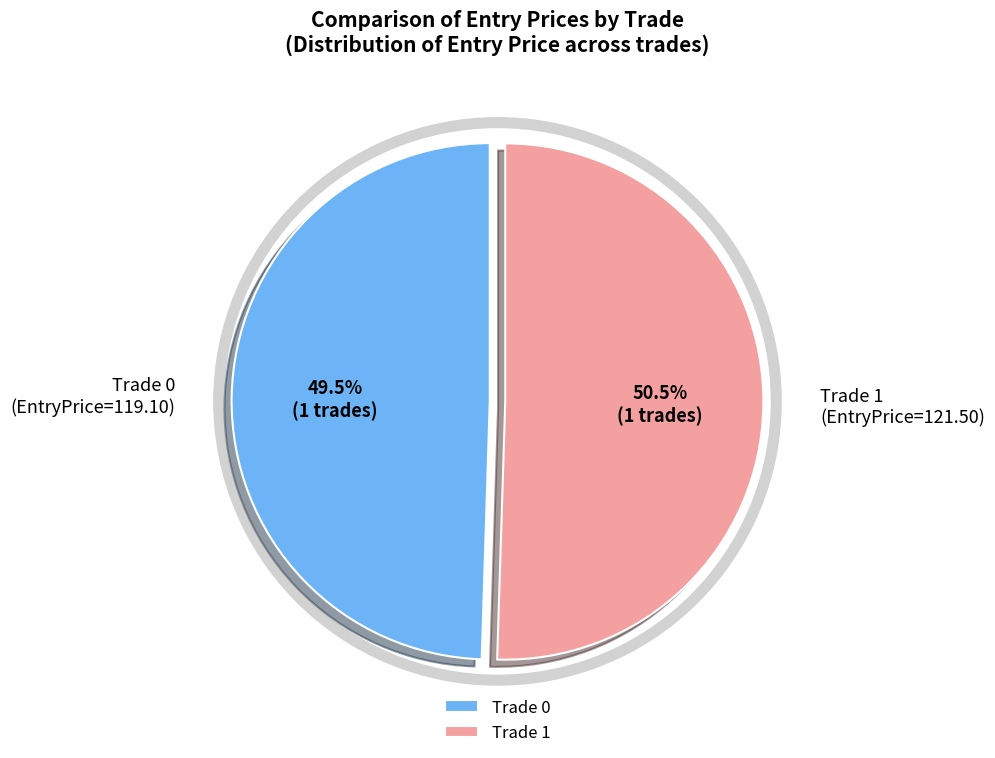

What is the total percentage of Trade 1 and Trade 0?

100.0%